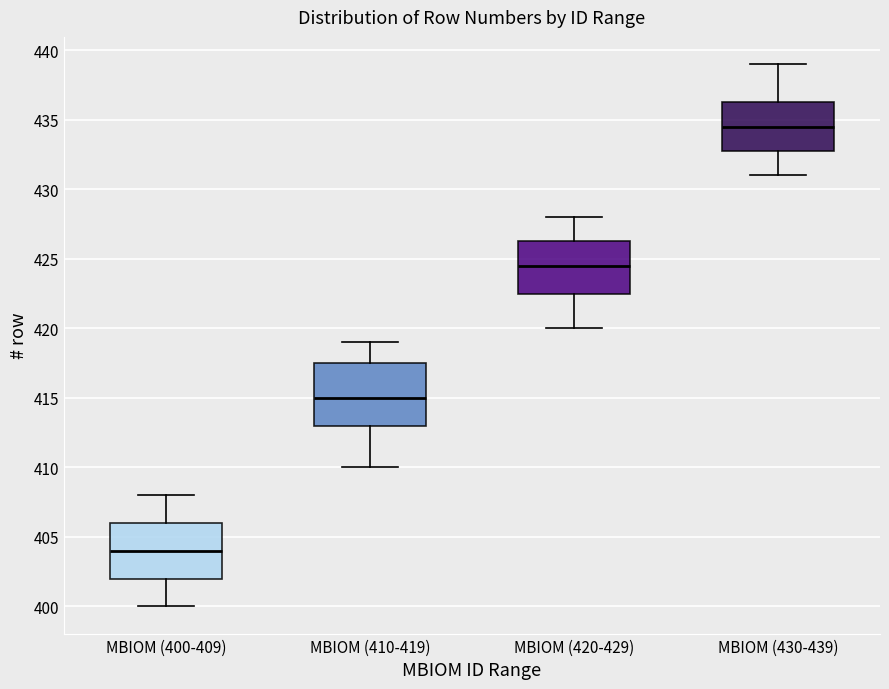

Which box's median line is the lowest?

MBIOM (400-409)